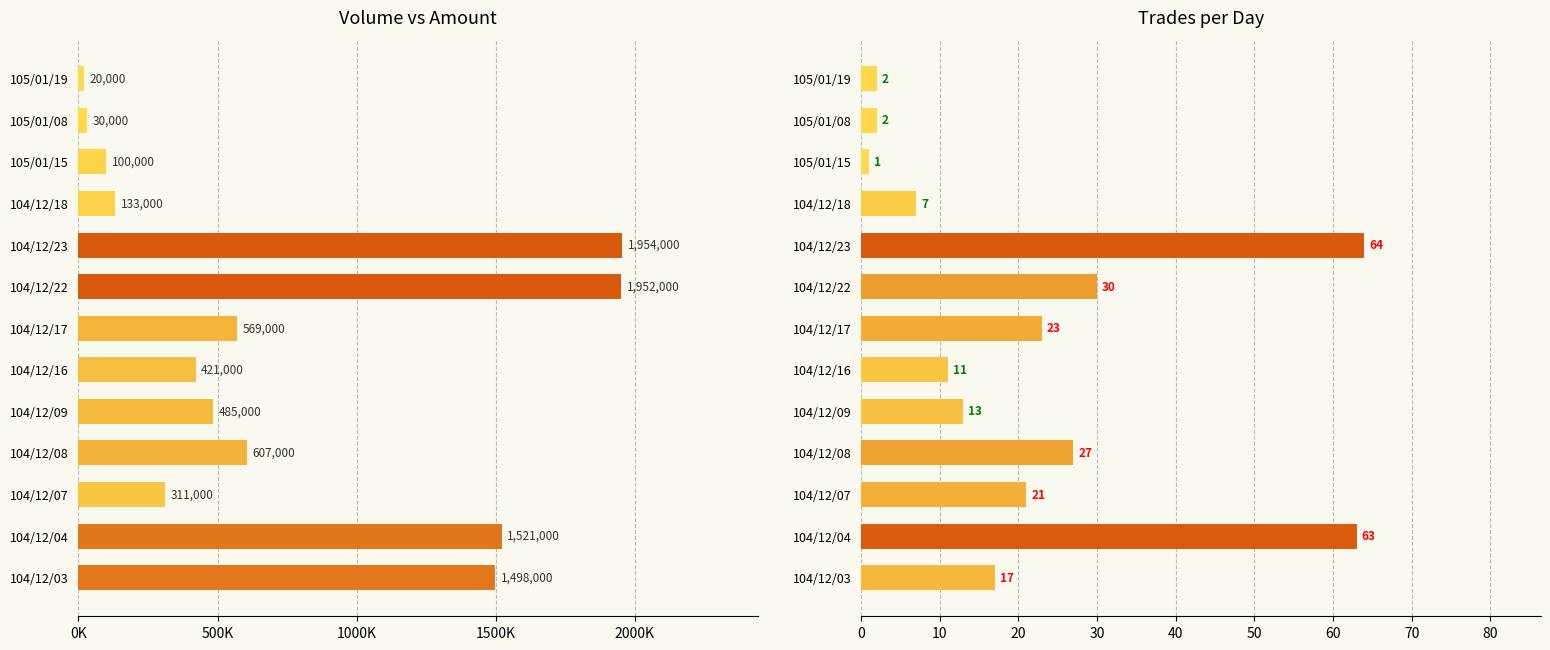

How many series are shown in this chart?

2